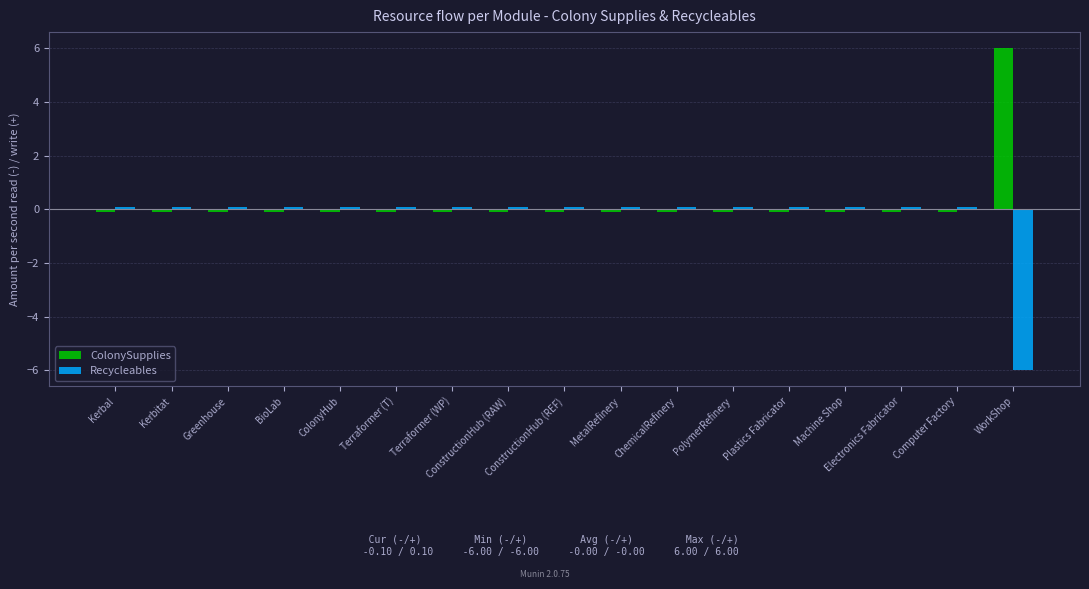

True or false: ColonySupplies has a value of -0.1 at Electronics Fabricator.

True